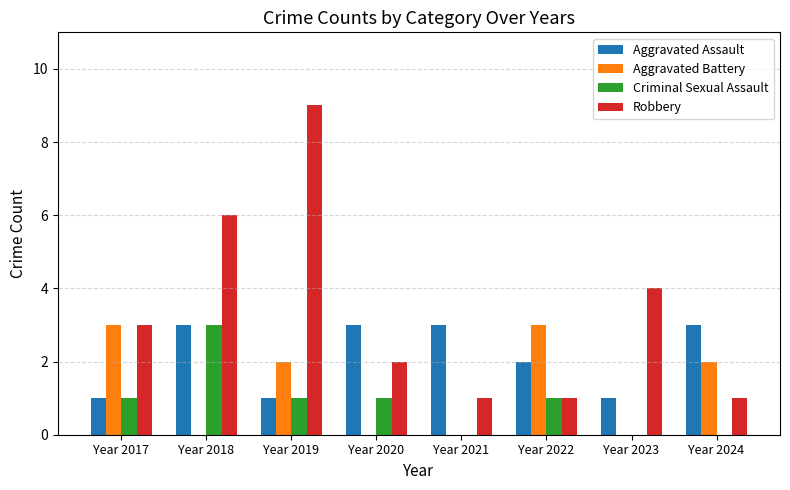

Reading left to right, list all the values displayed in this chart.

Aggravated Assault: Year 2017=1	Year 2018=3	Year 2019=1	Year 2020=3	Year 2021=3	Year 2022=2	Year 2023=1	Year 2024=3
Aggravated Battery: Year 2017=3	Year 2018=0	Year 2019=2	Year 2020=0	Year 2021=0	Year 2022=3	Year 2023=0	Year 2024=2
Criminal Sexual Assault: Year 2017=1	Year 2018=3	Year 2019=1	Year 2020=1	Year 2021=0	Year 2022=1	Year 2023=0	Year 2024=0
Robbery: Year 2017=3	Year 2018=6	Year 2019=9	Year 2020=2	Year 2021=1	Year 2022=1	Year 2023=4	Year 2024=1